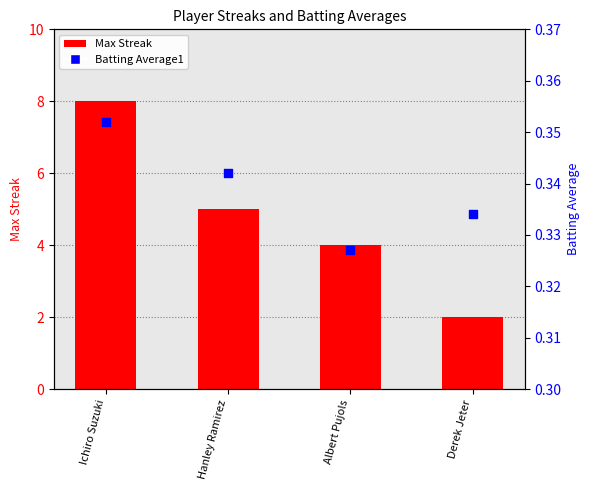

Which series contains the lowest Y value?

Batting Average1